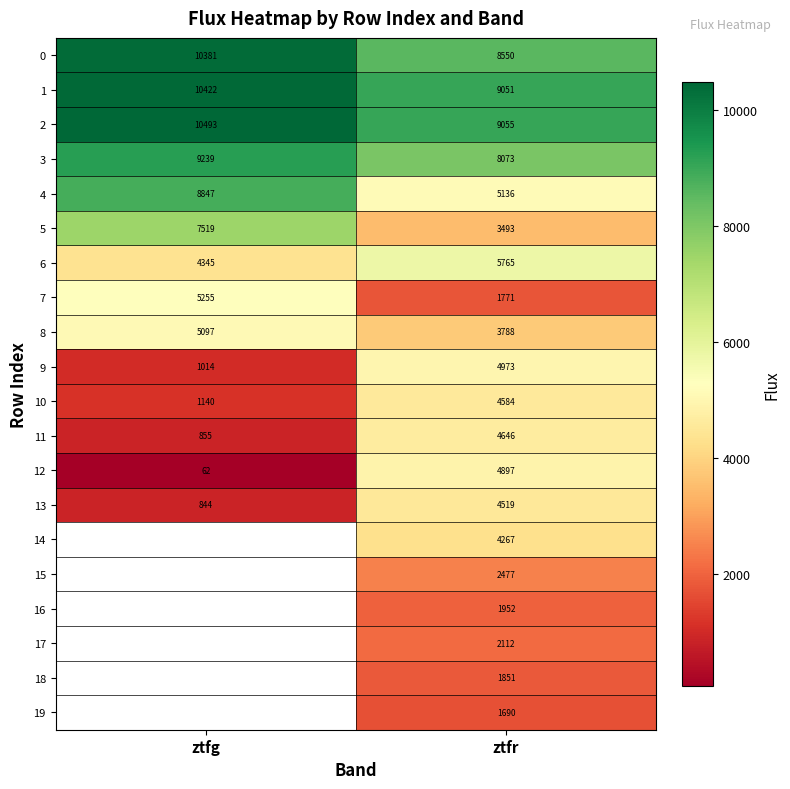

How many values in the 13 series are below 4519?

1